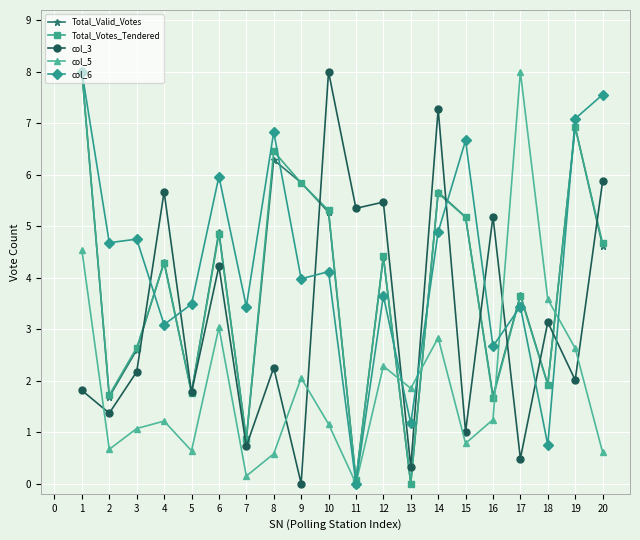

Is it true that Total_Votes_Tendered equals 7.4 at 5?

False